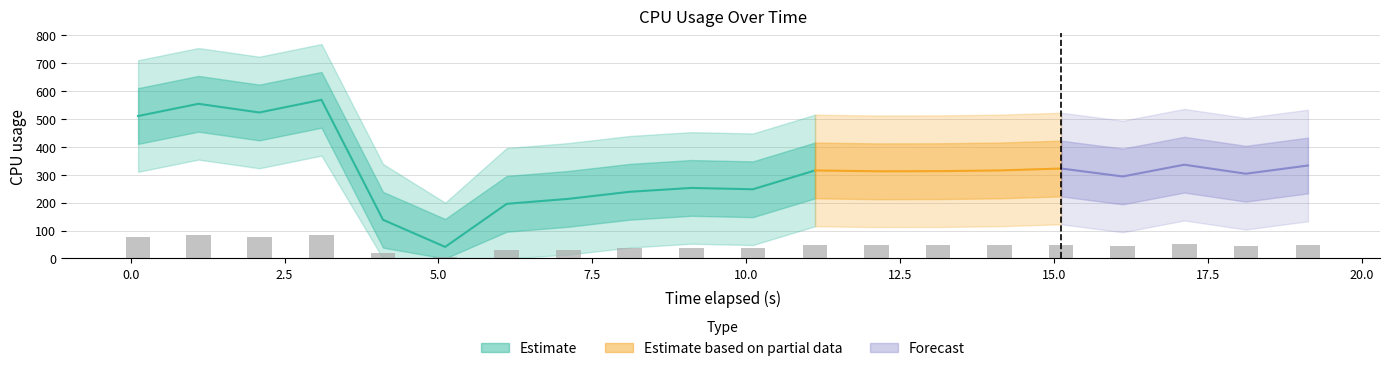

How many bars are there in total?

20